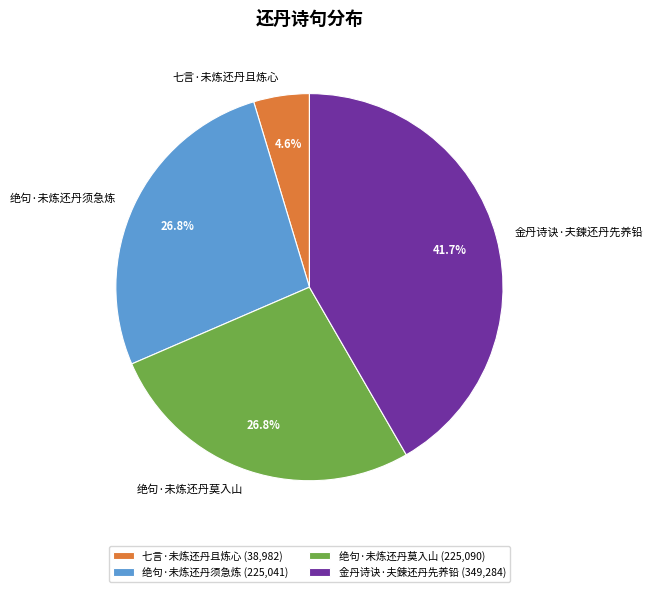

Does any single category account for the majority?

No